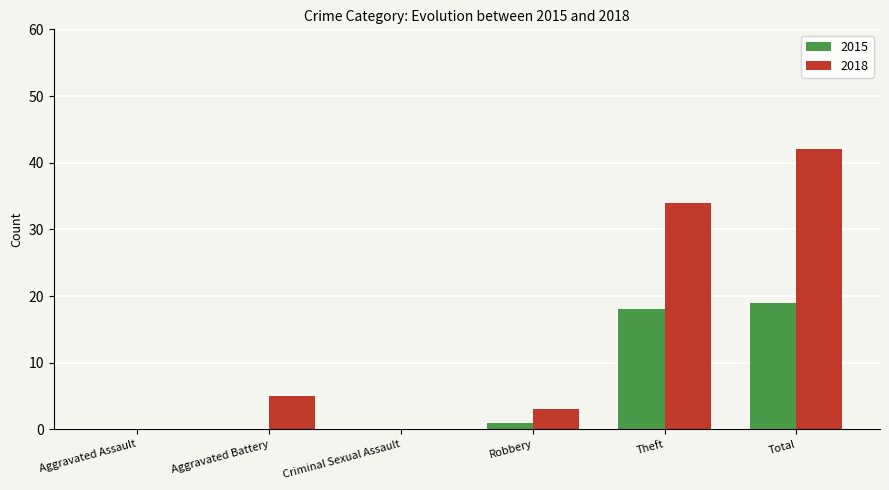

Is the value of 2018 at Criminal Sexual Assault greater than the value of 2015 at Robbery?

No